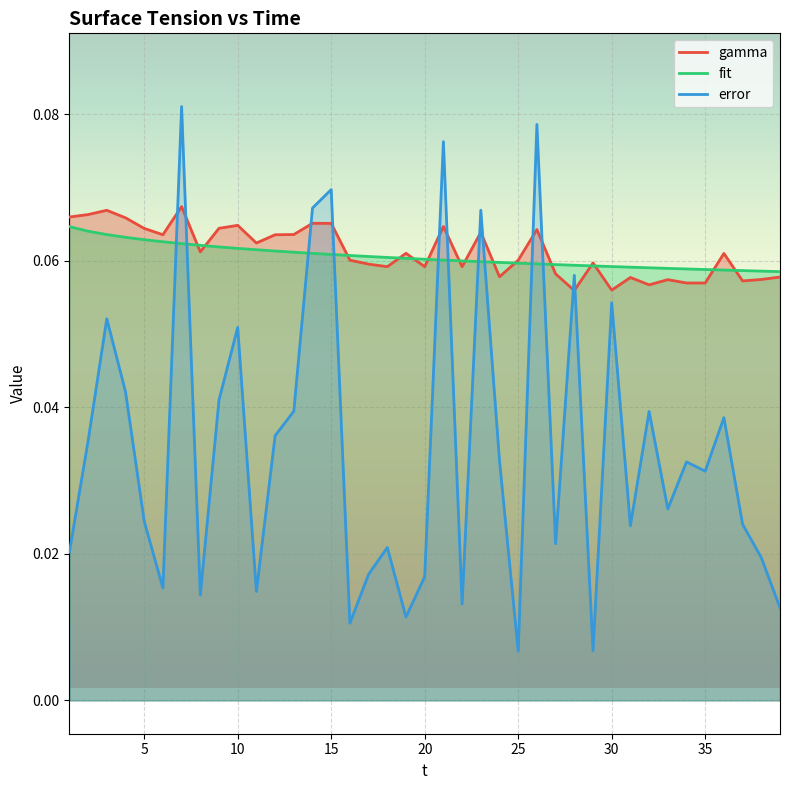

Is the value of error at 10 greater than the value of fit at 20?

No